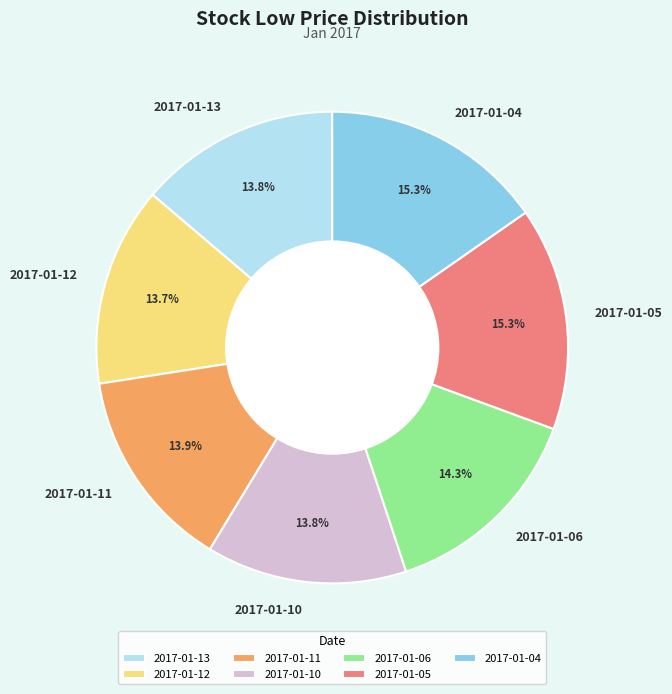

To the nearest percent, what is the difference between the 2017-01-12 and 2017-01-04 slice percentages?

2%